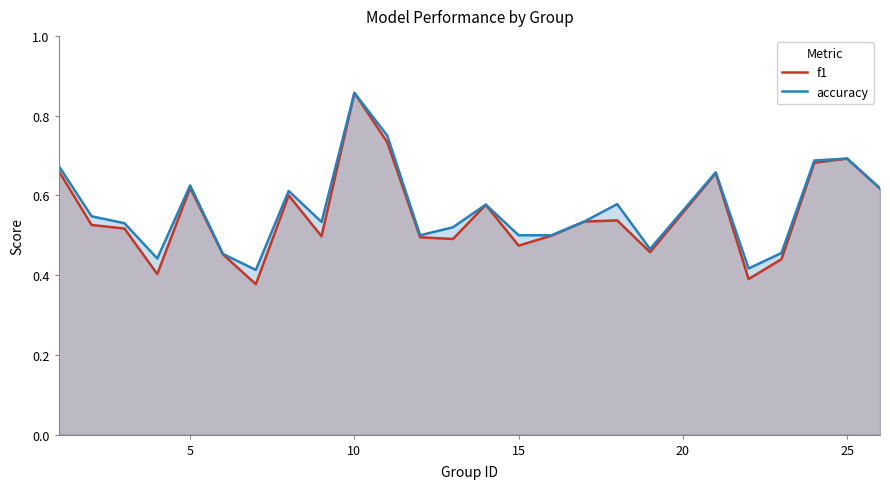

Which series has the widest spread of values?

f1